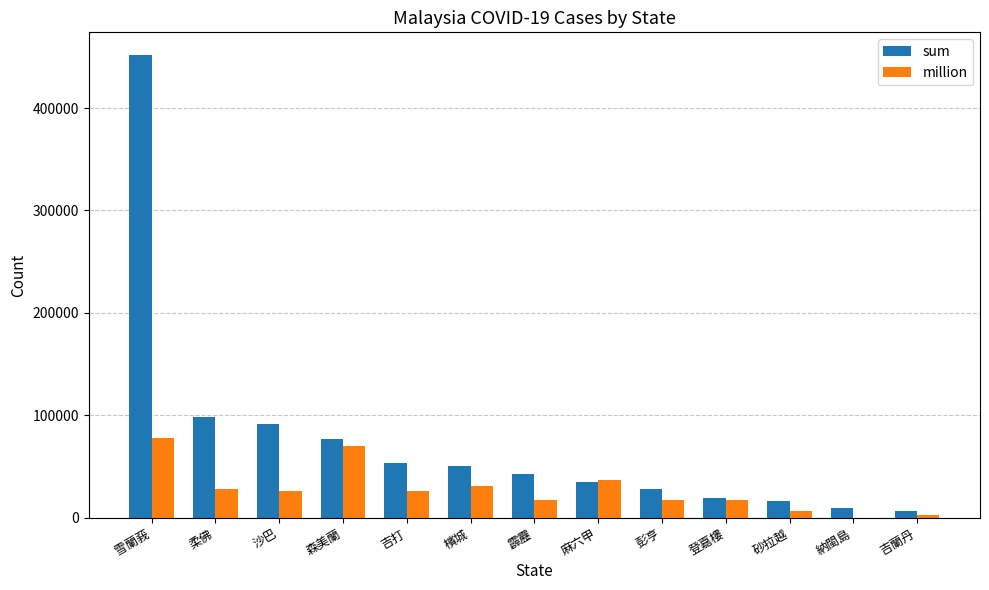

What is the total value across all series at 吉打?

79283